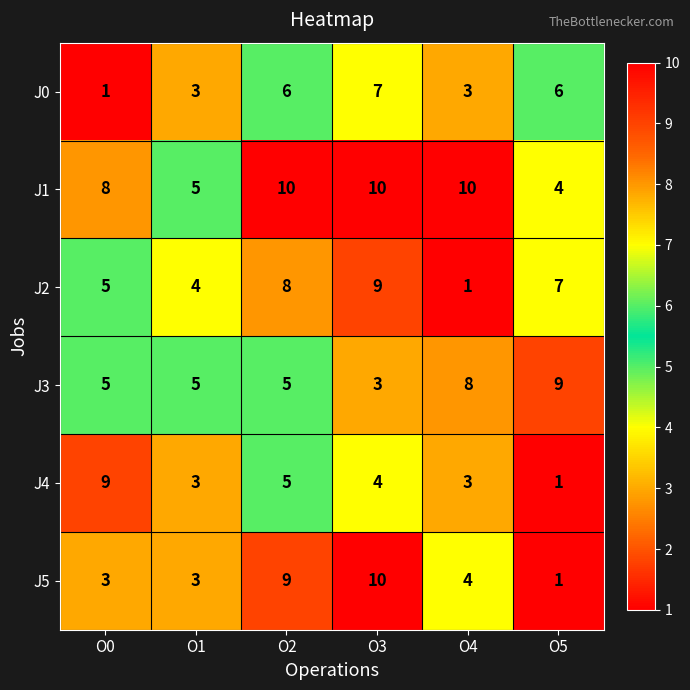

At which label does J3 reach its minimum?

O3